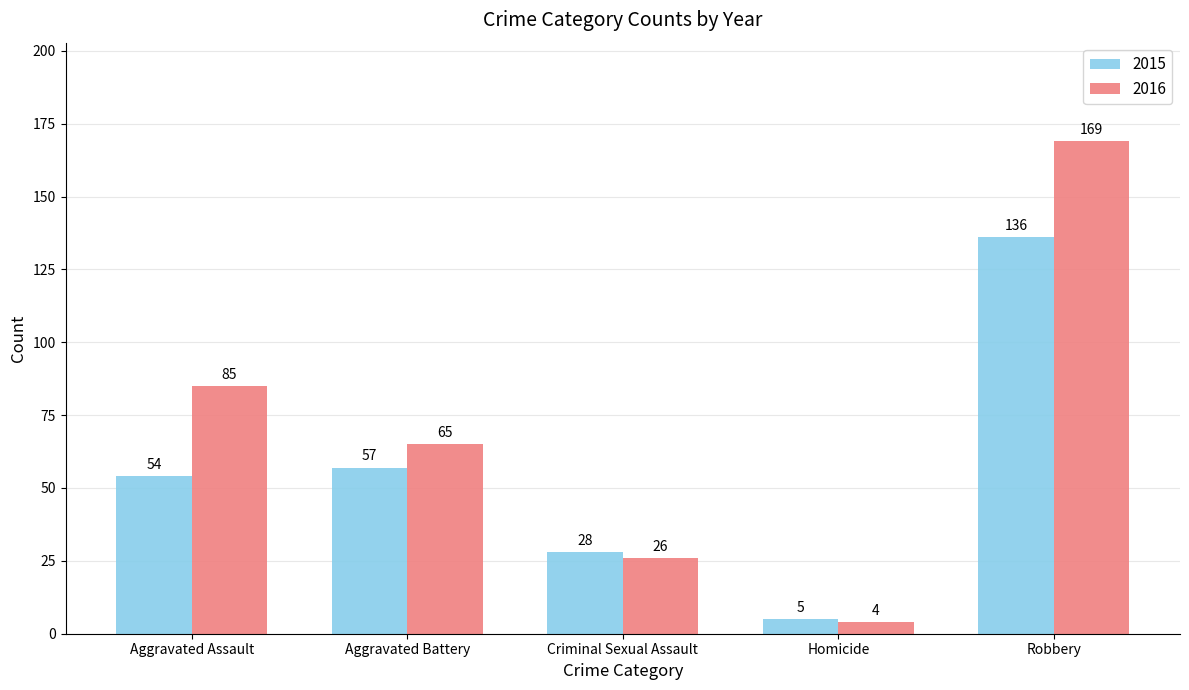

The 2016 series shows 26 at Criminal Sexual Assault. True or false?

True